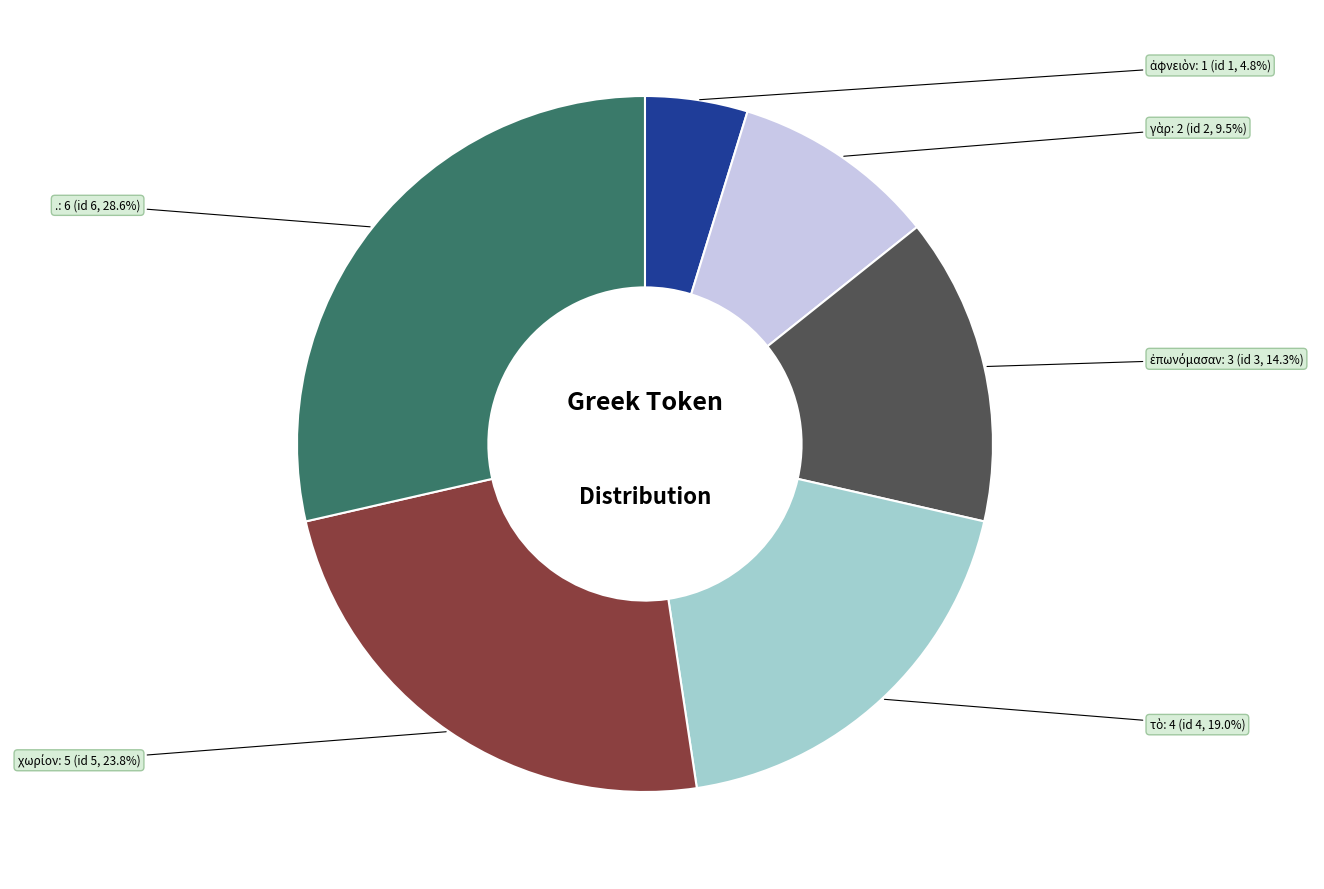

Is there a majority slice in this chart?

No